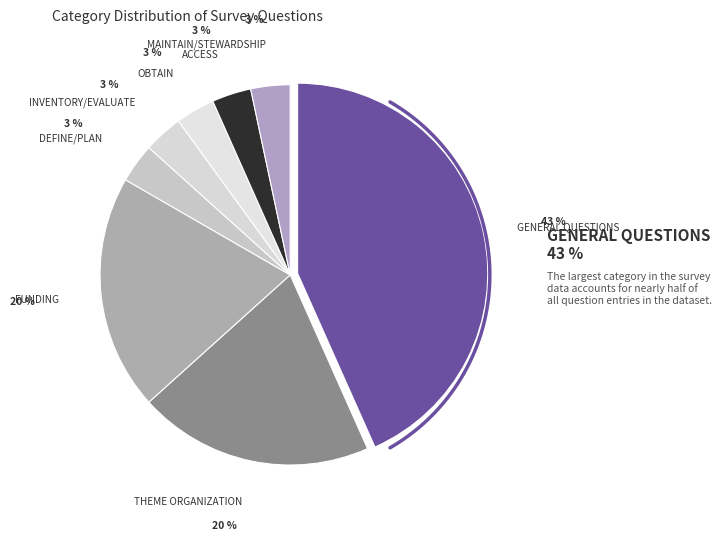

Rank the categories by value from highest to lowest.

GENERAL QUESTIONS, THEME ORGANIZATION, FUNDING, DEFINE/PLAN, INVENTORY/EVALUATE, OBTAIN, ACCESS, MAINTAIN/STEWARDSHIP